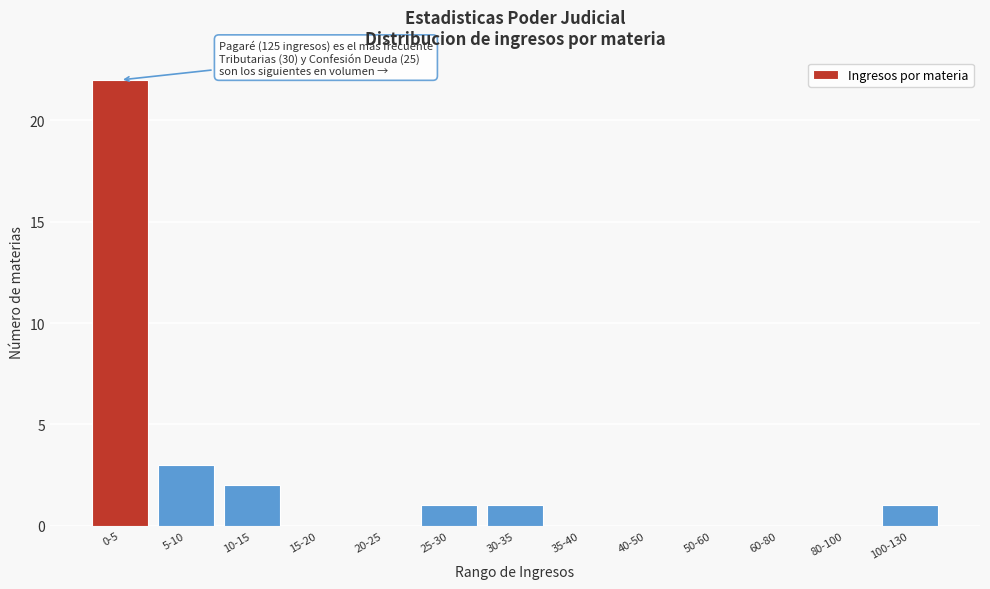

Reading left to right, list all the values displayed in this chart.

0-5=22	5-10=3	10-15=2	15-20=0	20-25=0	25-30=1	30-35=1	35-40=0	40-50=0	50-60=0	60-80=0	80-100=0	100-130=1